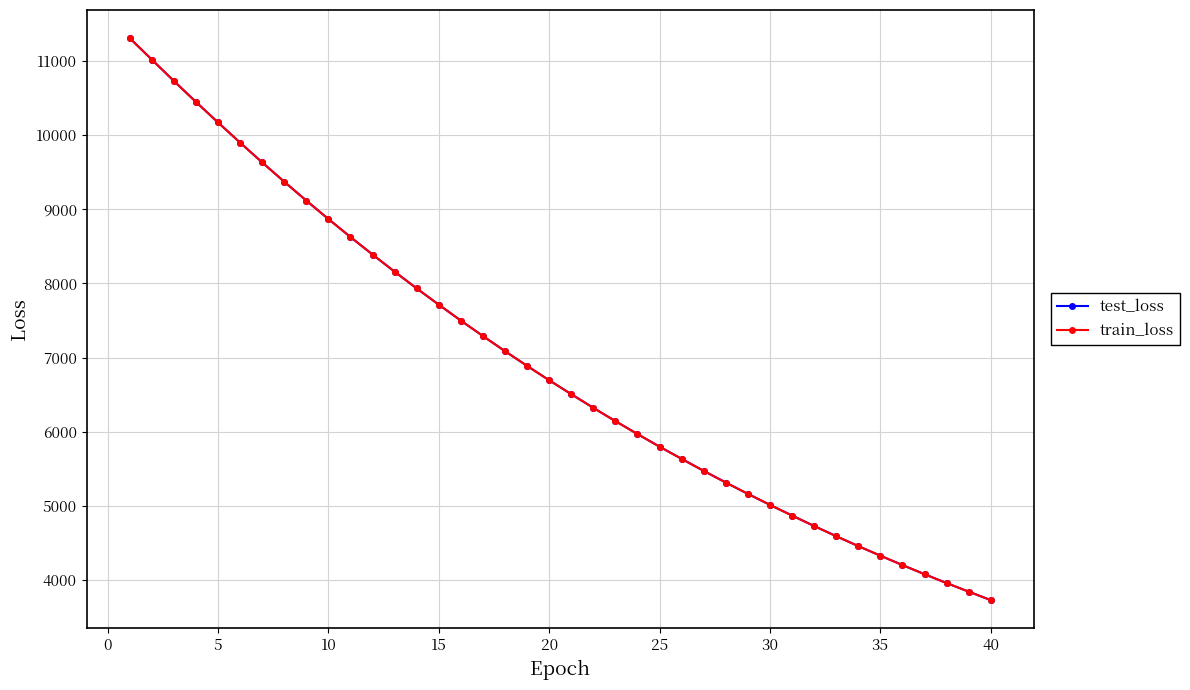

What is the lowest value of the test_loss series?

3729.9